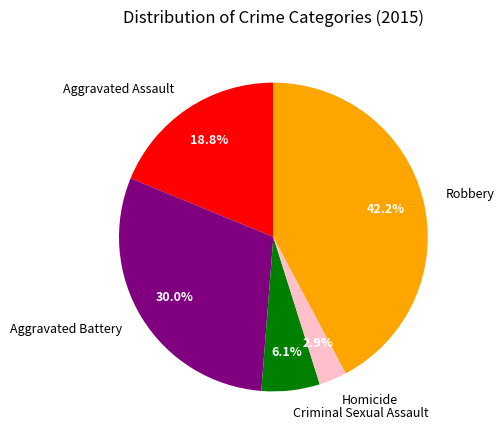

What is the largest slice in the pie chart?

Robbery